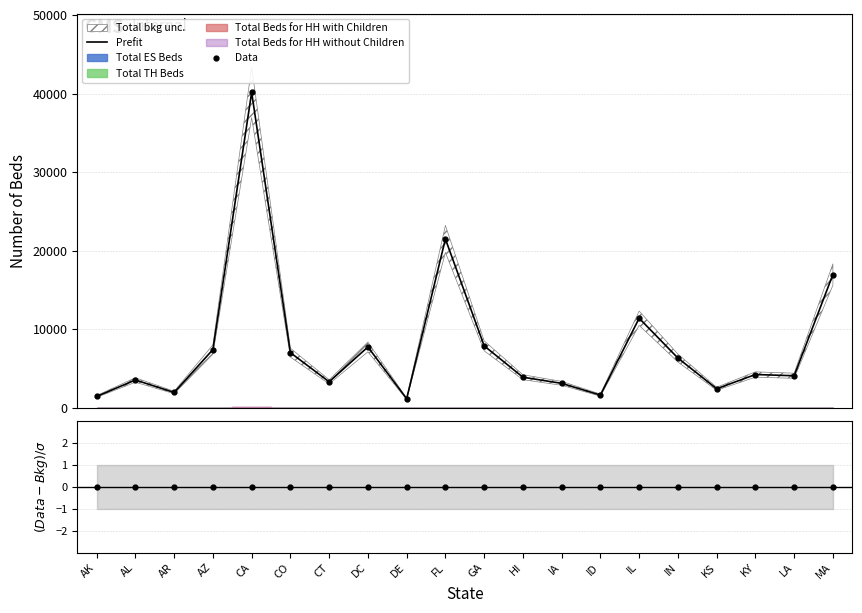

At which label does Prefit first exceed 4248?

AZ